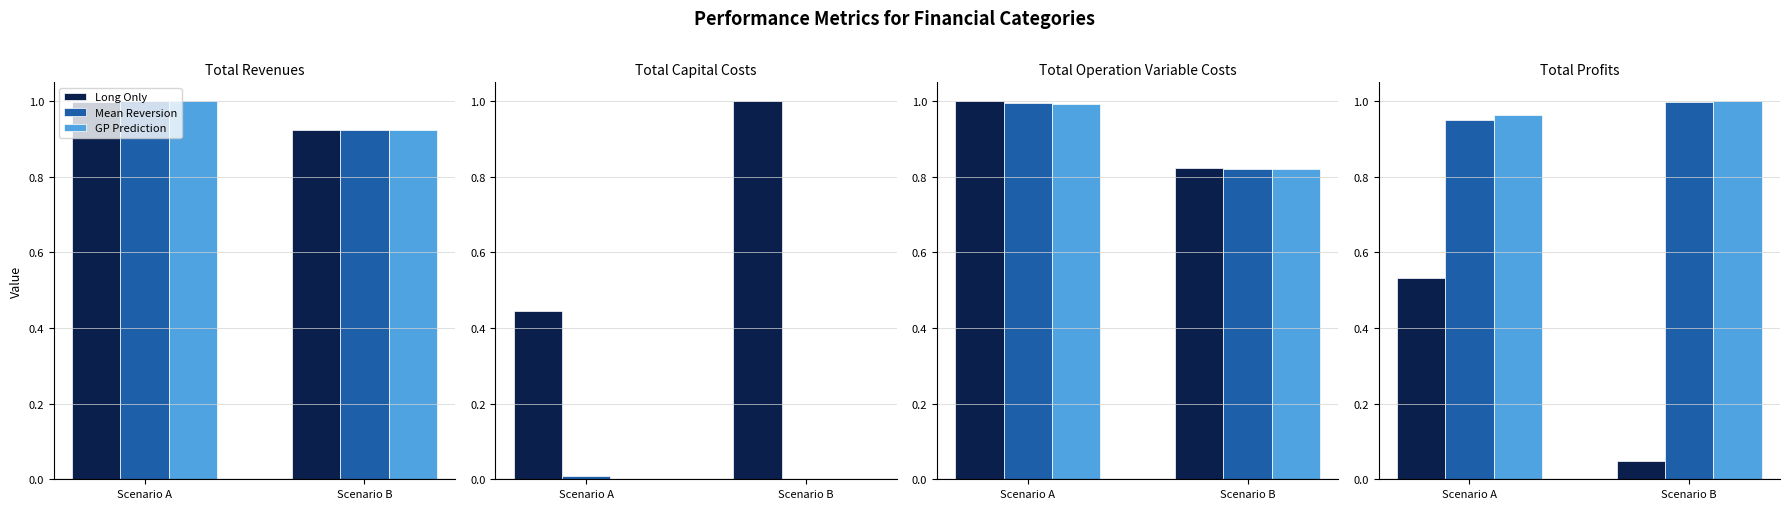

What is the maximum value shown in the chart?

1.0